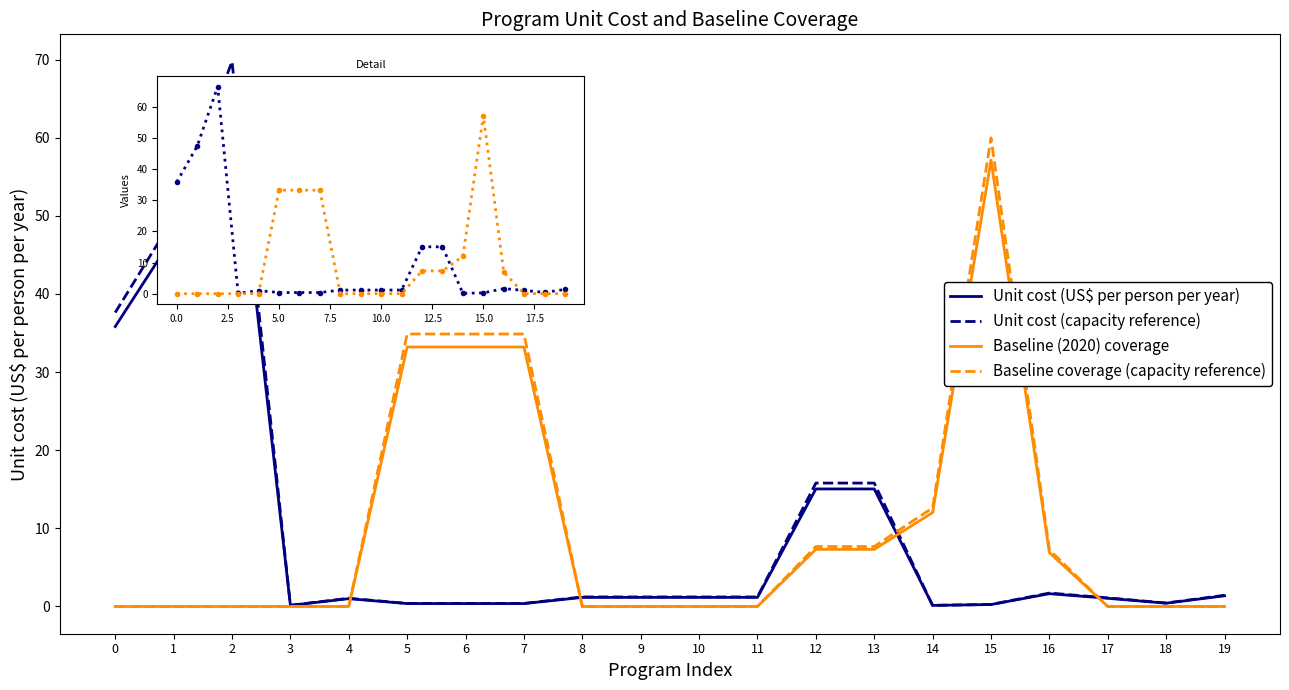

What are all the series names shown in the legend?

Unit cost (US$ per person per year), Unit cost (capacity reference), Baseline (2020) coverage, Baseline coverage (capacity reference)